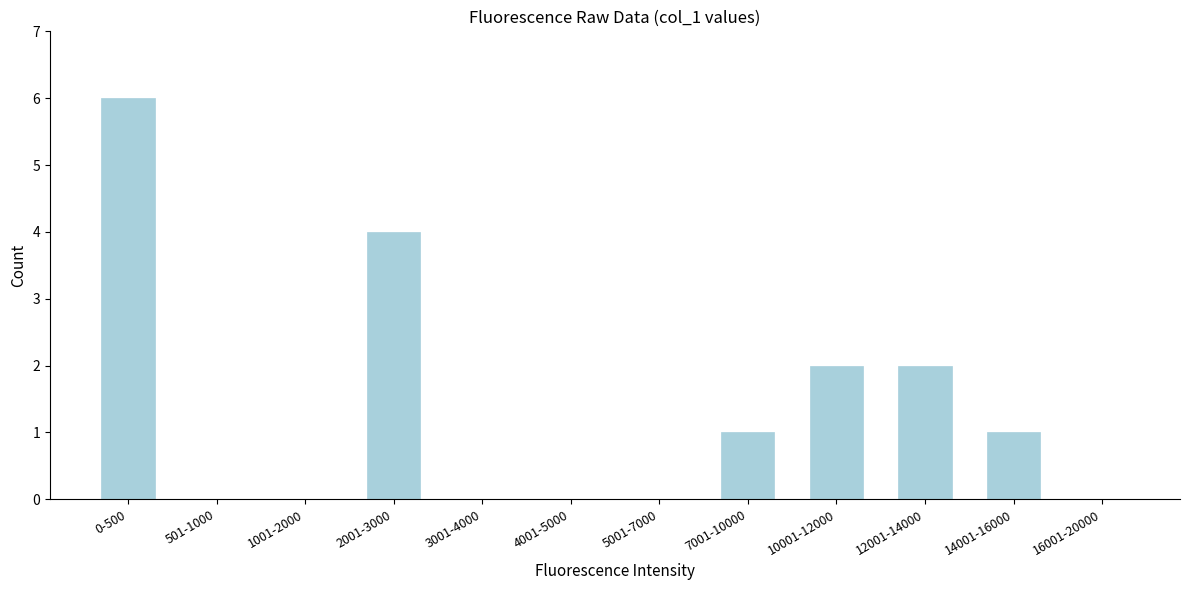

Reading left to right, list all the values displayed in this chart.

0-500=6	501-1000=0	1001-2000=0	2001-3000=4	3001-4000=0	4001-5000=0	5001-7000=0	7001-10000=1	10001-12000=2	12001-14000=2	14001-16000=1	16001-20000=0